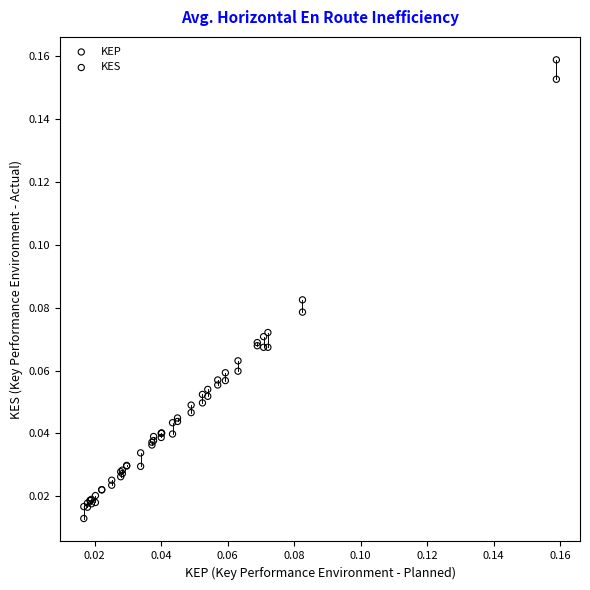

What are all the series names shown in the legend?

KEP, KES